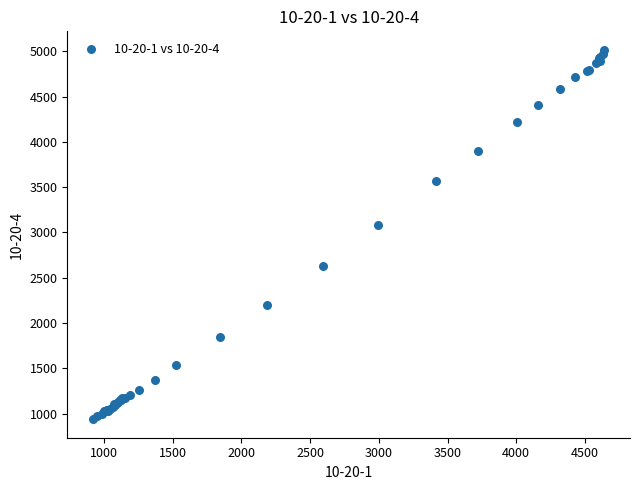

What Y value in the scatter plot is closest to 2977?

3077.5